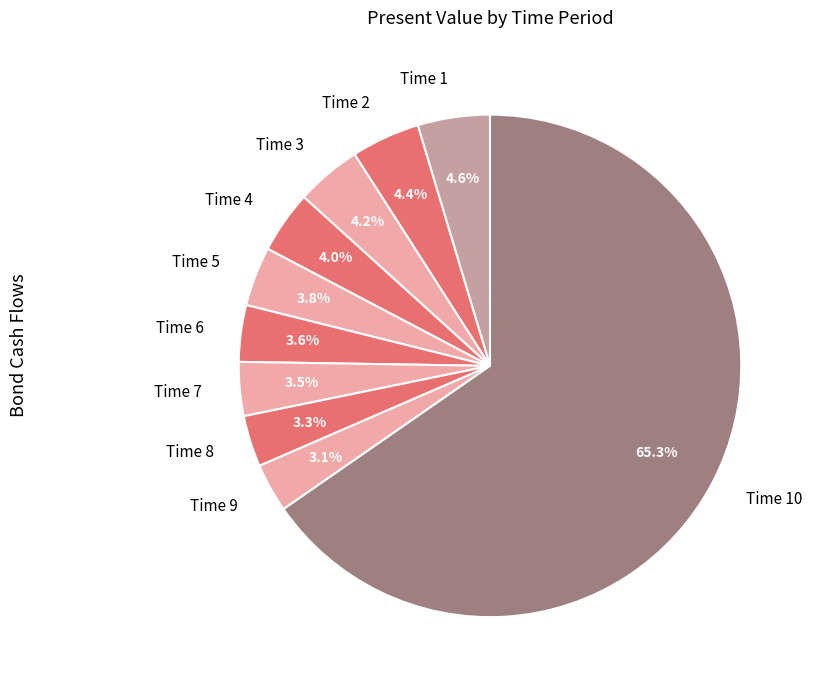

Count the number of slices in the pie.

10